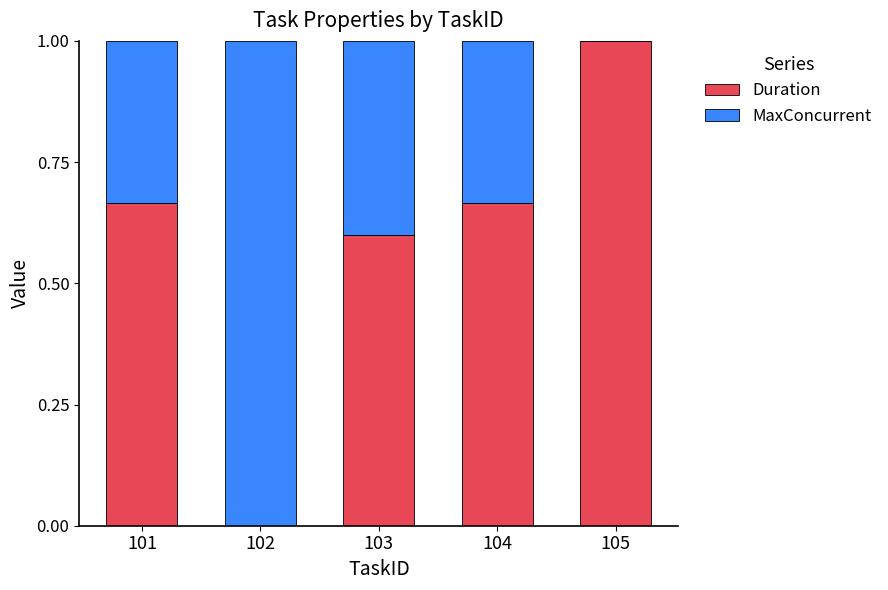

Which category has the highest value in the Duration series?

105